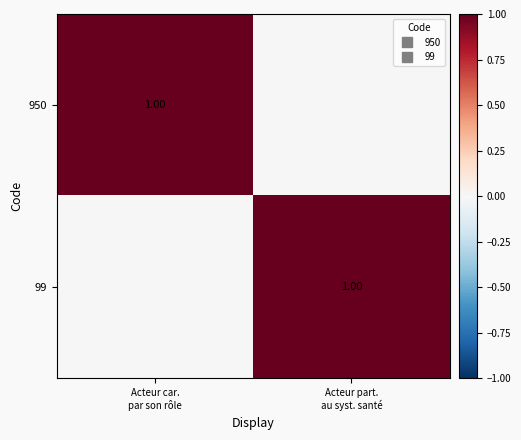

What is the difference between the highest and lowest values at Acteur part.
au syst. santé?

1